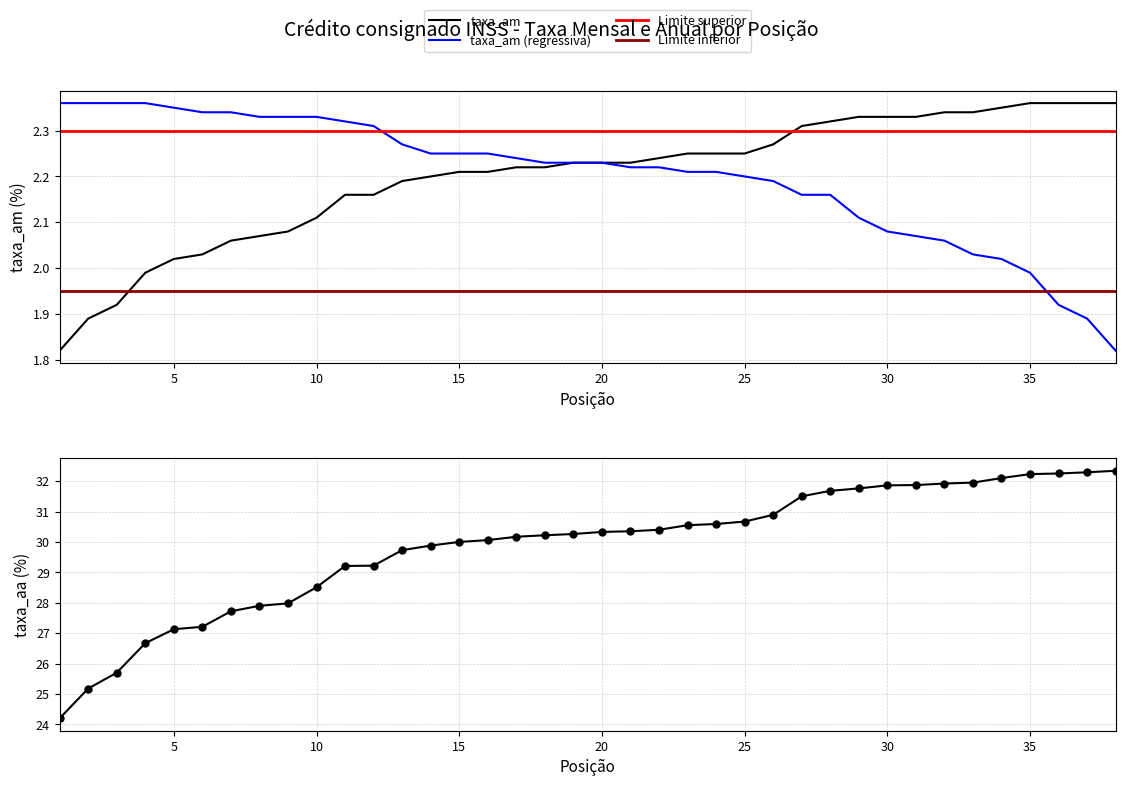

Reading left to right, transcribe all the data shown in this chart.

taxa_am: 1=1.8	2=1.9	3=1.9	4=2.0	5=2.0	6=2.0	7=2.1	8=2.1	9=2.1	10=2.1	11=2.2	12=2.2	13=2.2	14=2.2	15=2.2	16=2.2	17=2.2	18=2.2	19=2.2	20=2.2	21=2.2	22=2.2	23=2.2	24=2.2	25=2.2	26=2.3	27=2.3	28=2.3	29=2.3	30=2.3	31=2.3	32=2.3	33=2.3	34=2.4	35=2.4	36=2.4	37=2.4	38=2.4
taxa_aa: 1=24.2	2=25.2	3=25.7	4=26.7	5=27.1	6=27.2	7=27.7	8=27.9	9=28.0	10=28.5	11=29.2	12=29.2	13=29.7	14=29.9	15=30.0	16=30.1	17=30.2	18=30.2	19=30.3	20=30.3	21=30.4	22=30.4	23=30.6	24=30.6	25=30.7	26=30.9	27=31.5	28=31.7	29=31.8	30=31.9	31=31.9	32=31.9	33=31.9	34=32.1	35=32.2	36=32.2	37=32.3	38=32.3